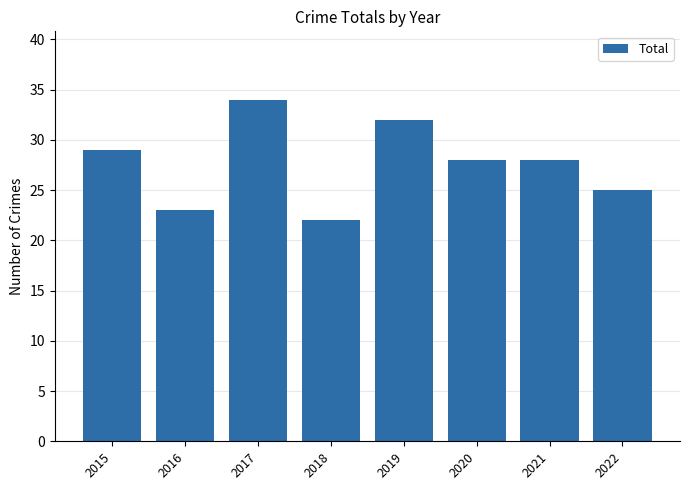

What is the difference between the second highest and second lowest values?

9